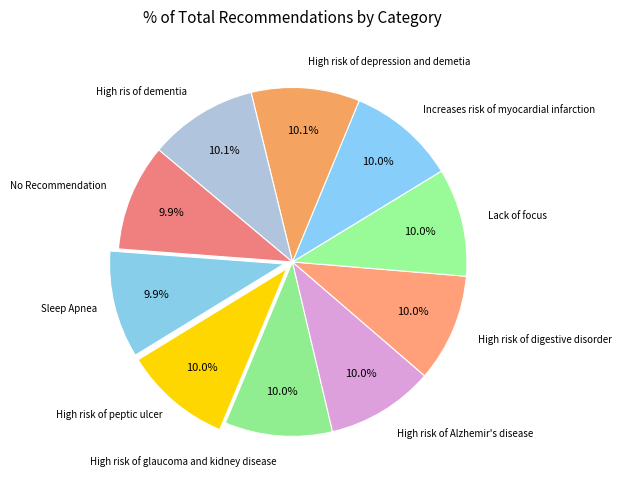

How many segments does this pie chart have?

10